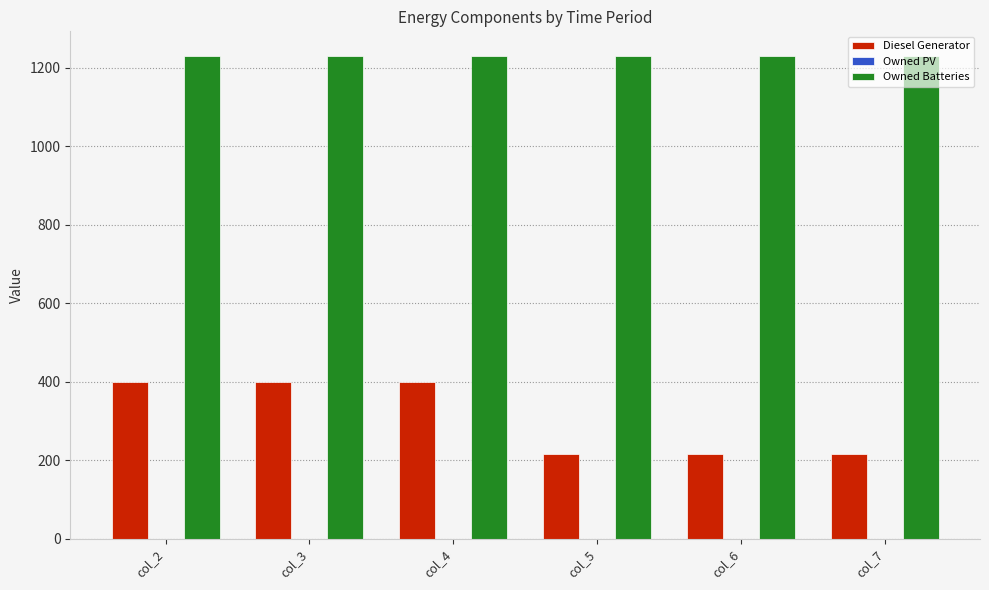

What is the maximum value shown in the chart?

1231